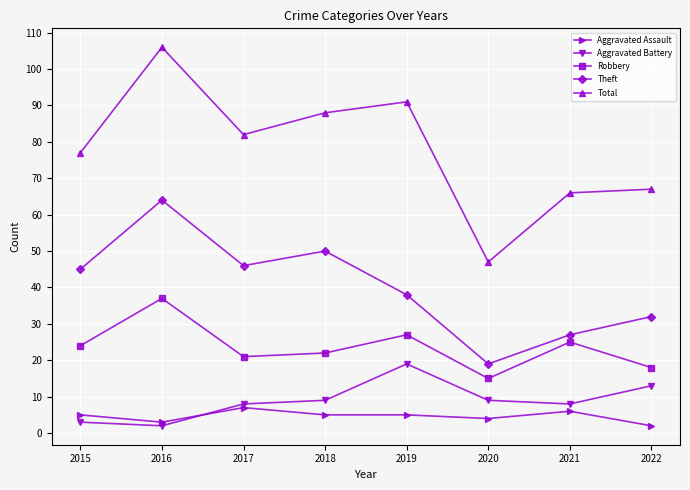

True or false: Theft and Robbery cross at least once.

False